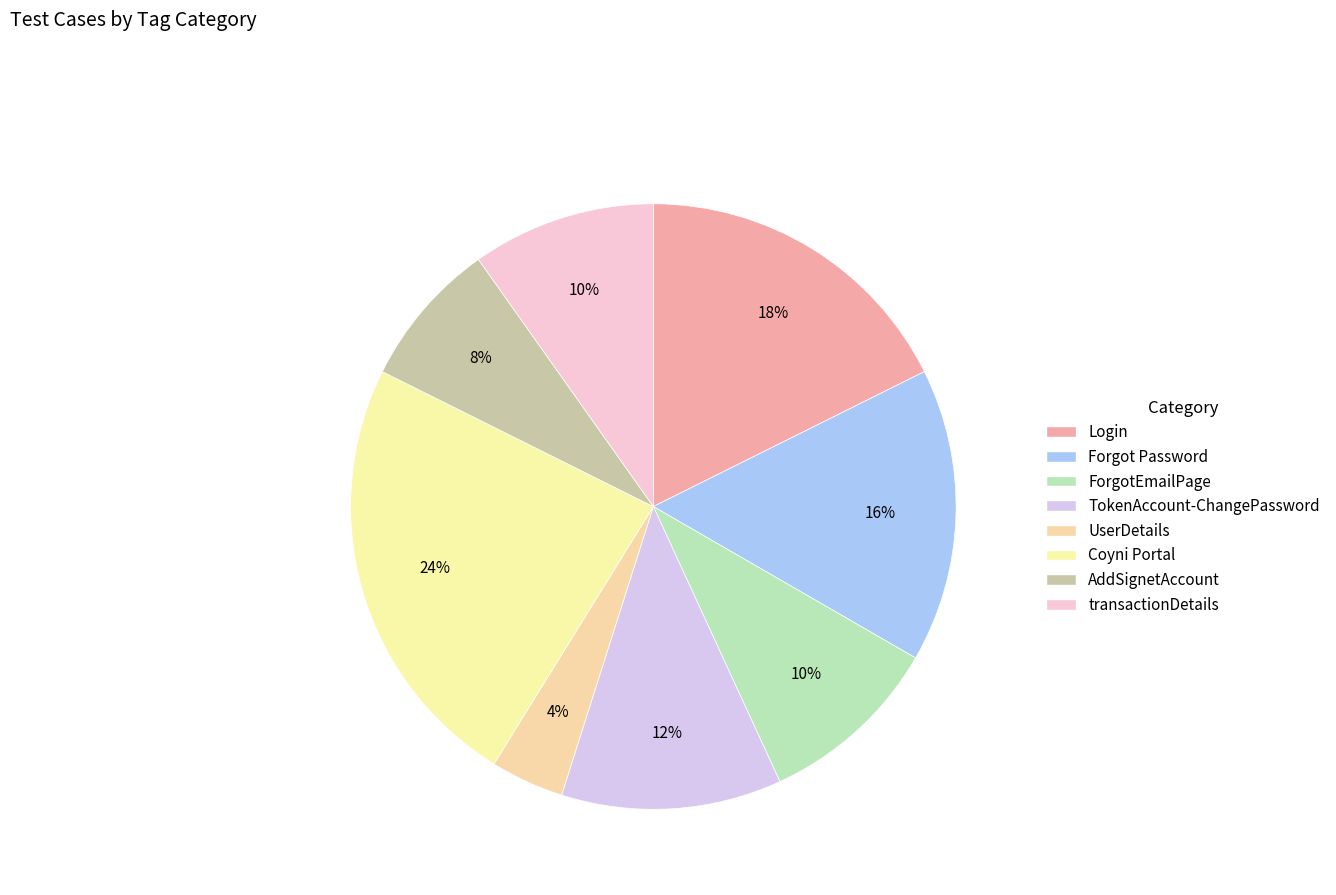

Is the sum of Forgot Password and AddSignetAccount greater than half?

No